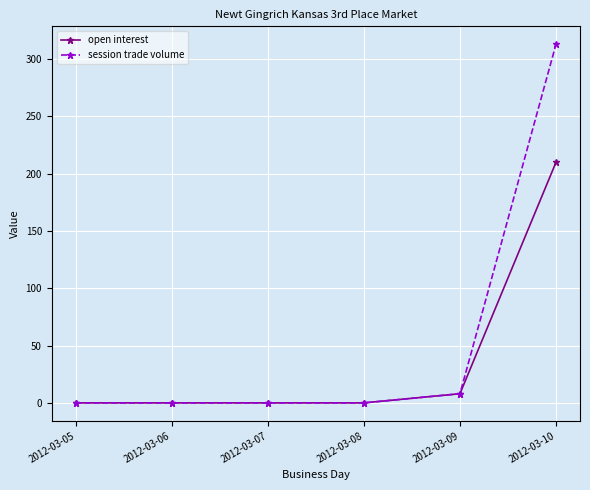

Between 2012-03-05 and 2012-03-10, which series saw the biggest shift?

session trade volume